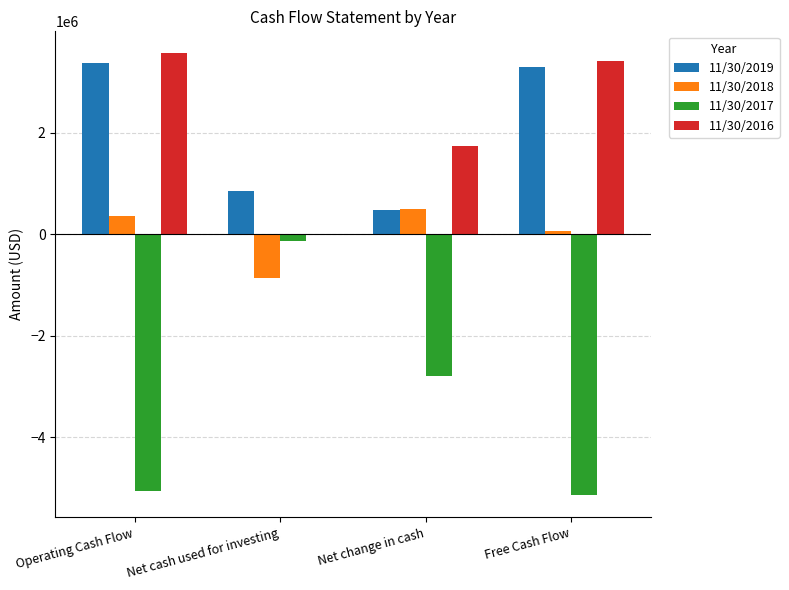

What is the maximum value for 11/30/2016?

3560354